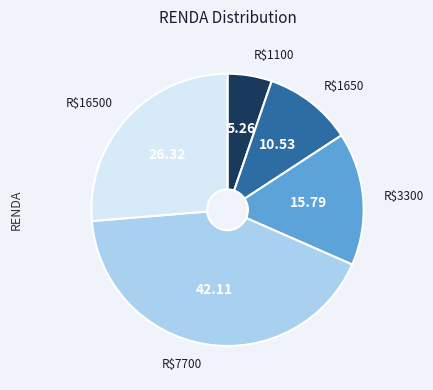

Is there any slice that represents more than half of the pie?

No